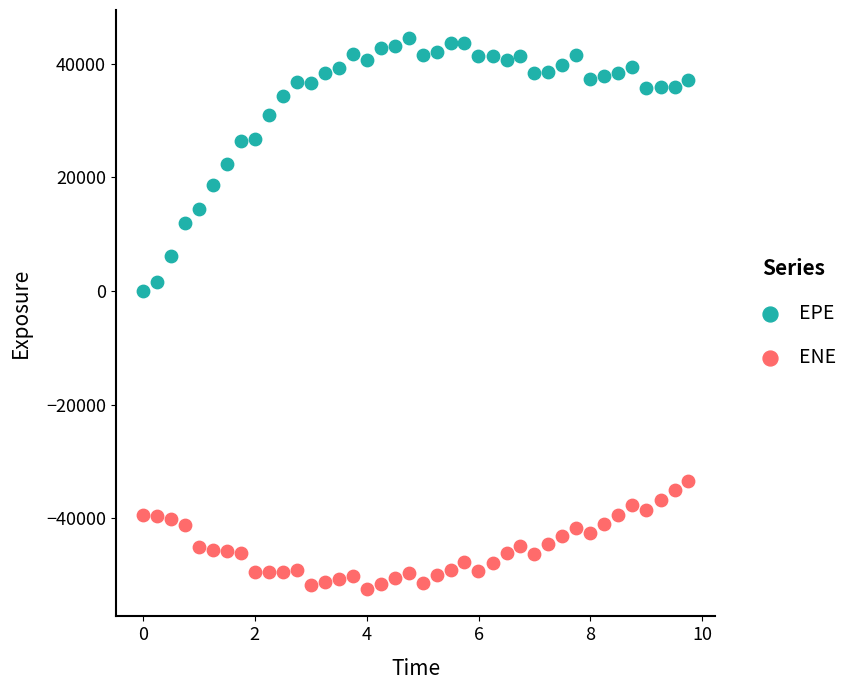

Which series has the widest spread of Y values?

EPE